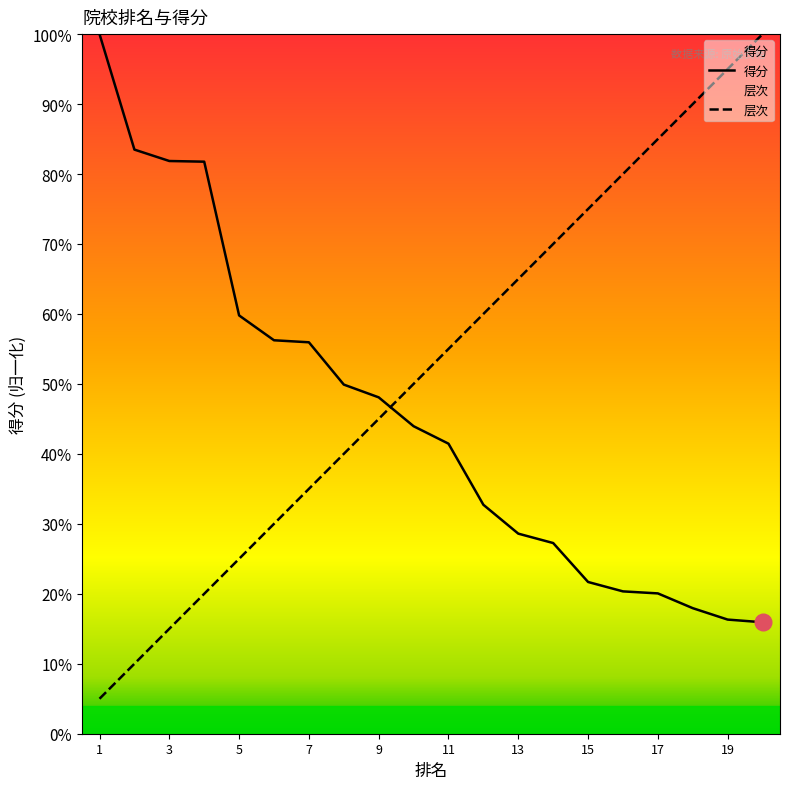

The value of 得分 at 19 is 0.3. True or false?

False